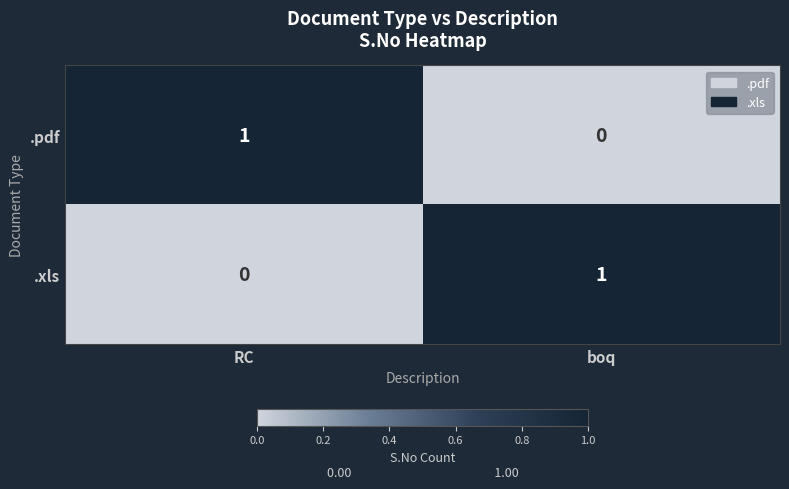

Is the value of .pdf at RC greater than the value of .xls at RC?

Yes